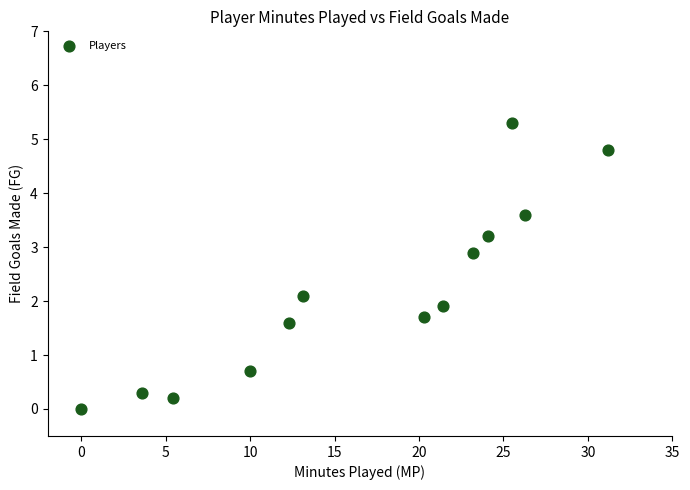

What is the range of X values (max minus min)?

31.2